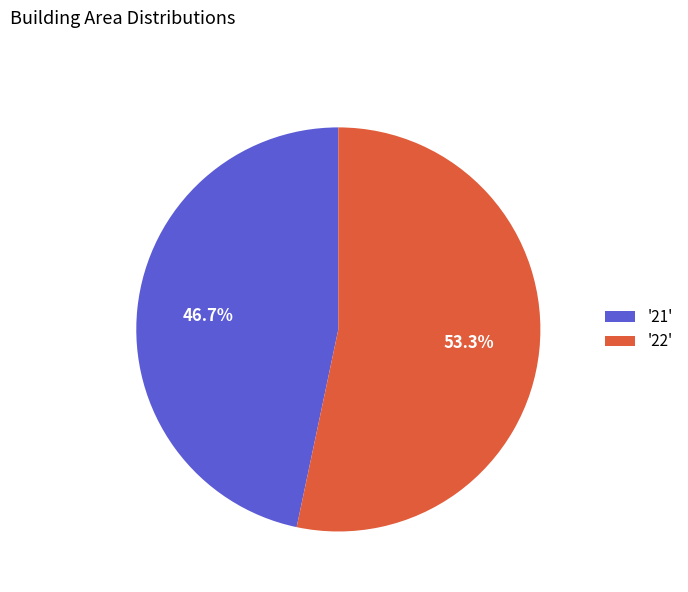

What is the smallest slice in the pie chart?

'21'